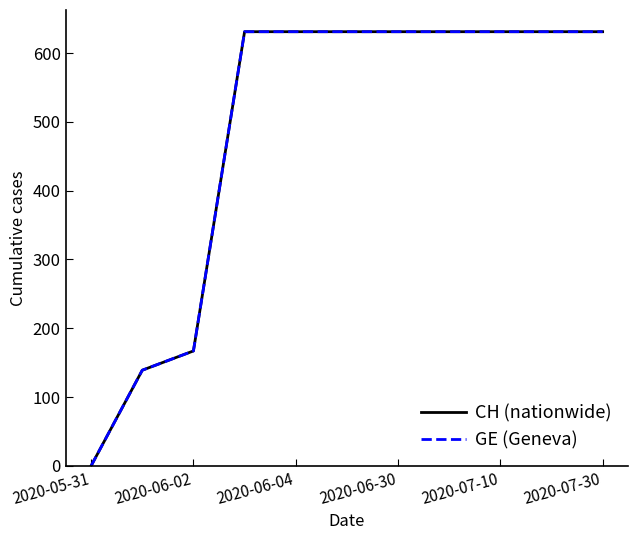

Which series has the widest spread of values?

CH (nationwide)